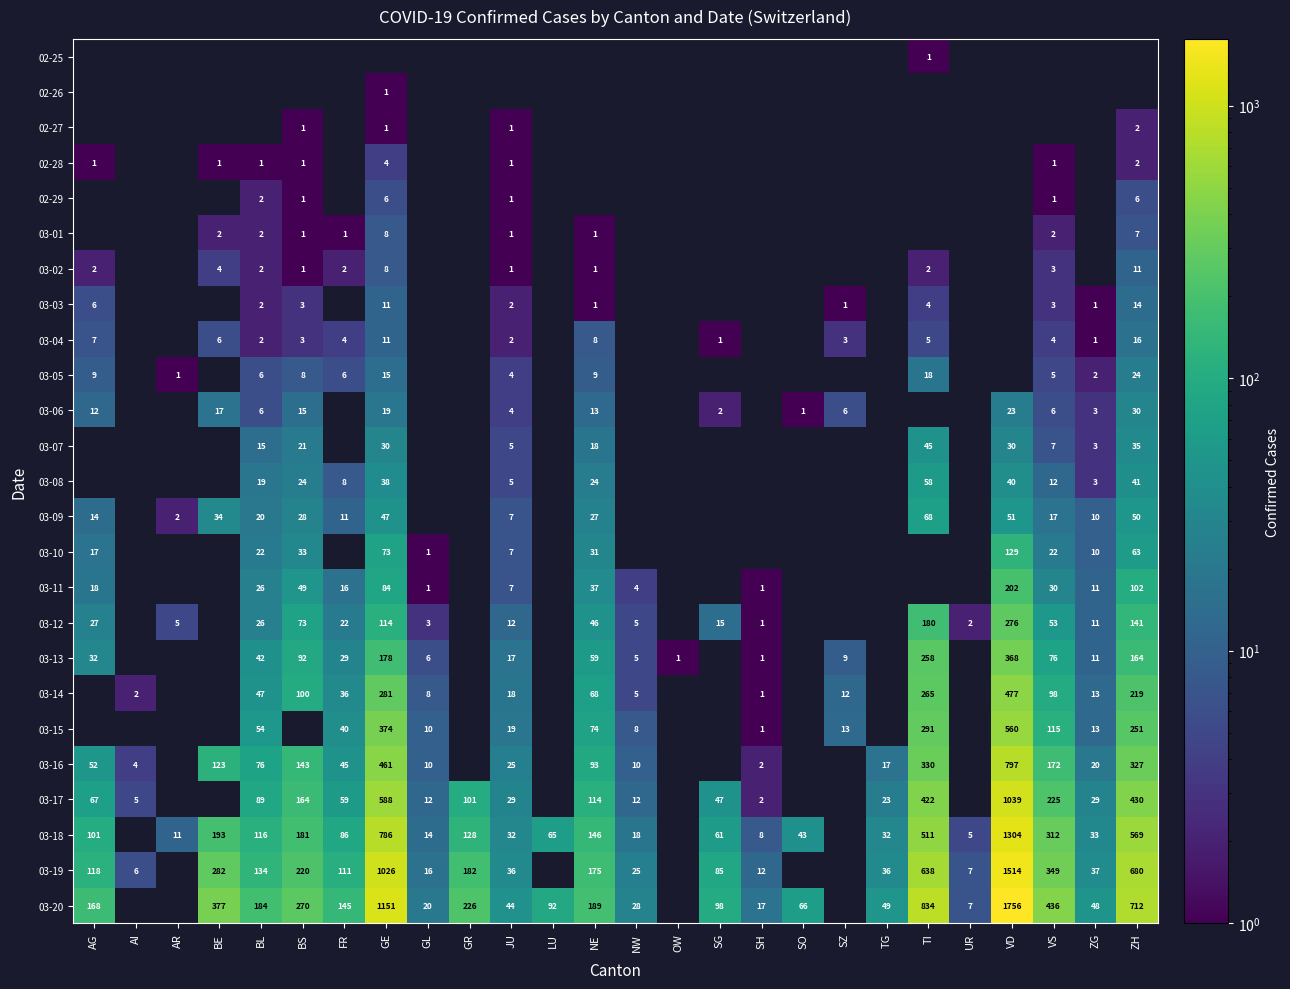

Is it true that 03-18 equals 51 at ZG?

False